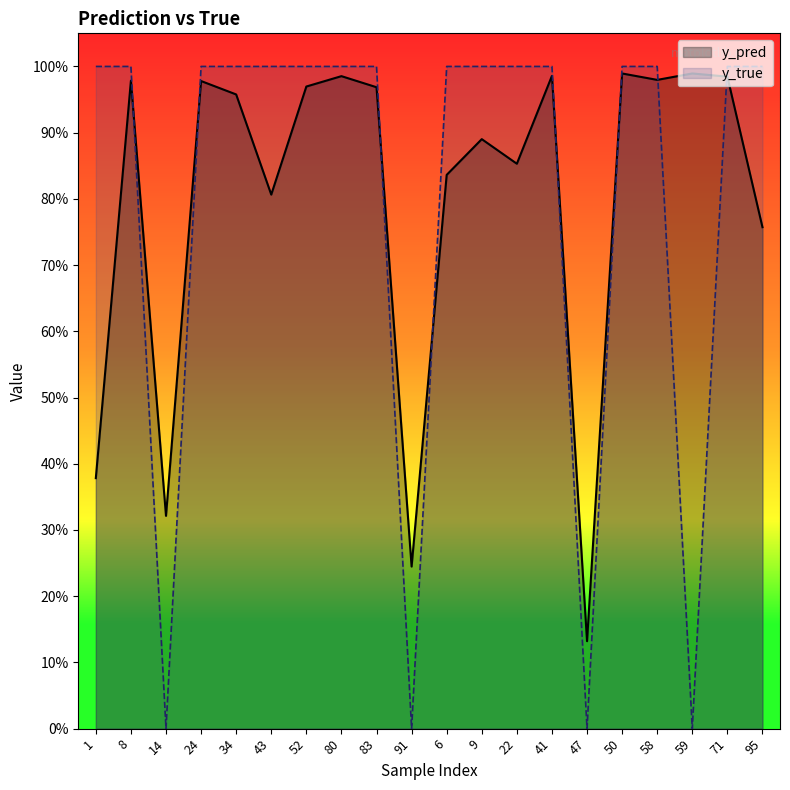

True or false: y_pred has a value of 0.1 at 14.

False